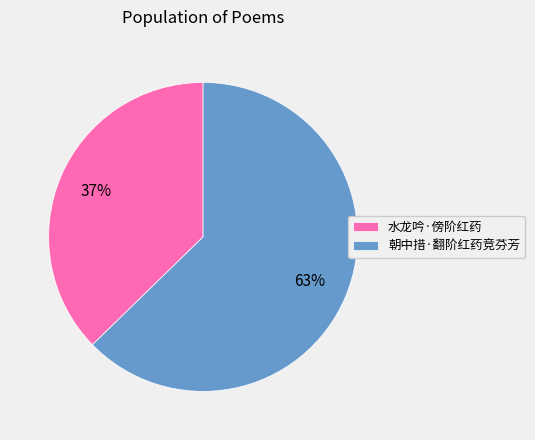

Count the number of slices in the pie.

2